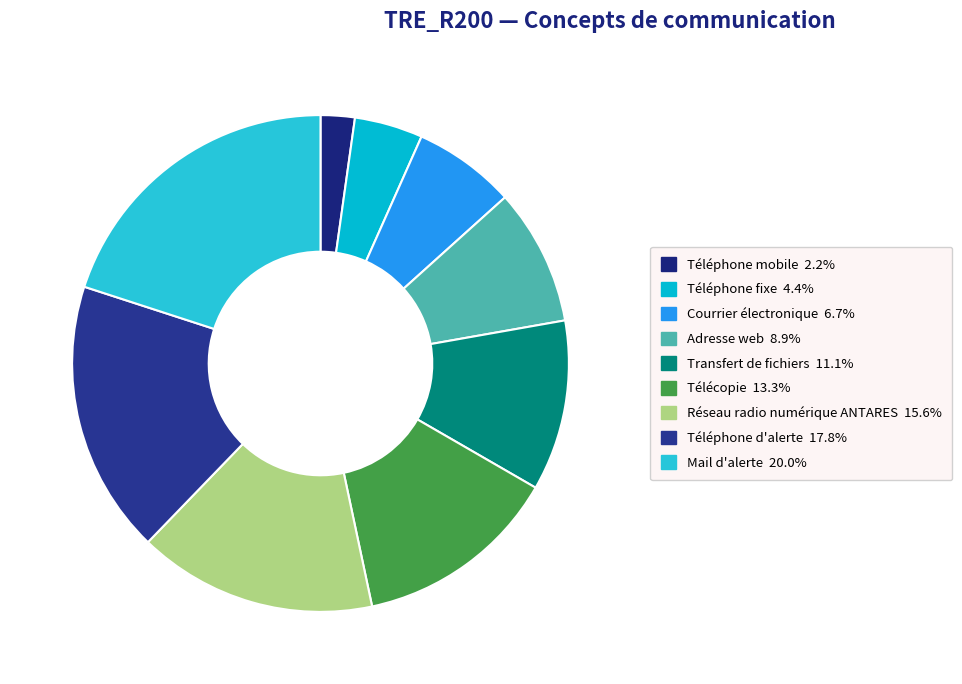

Approximately how many times larger is the value at Mail d'alerte compared to Réseau radio numérique ANTARES?

1.3